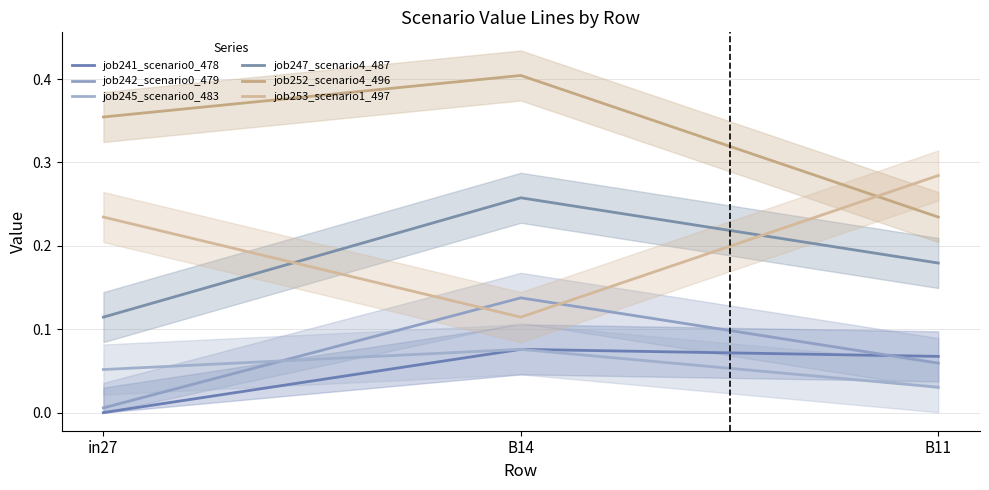

What is the sum of the job245_scenario0_483 values at B11 and B14?

0.1